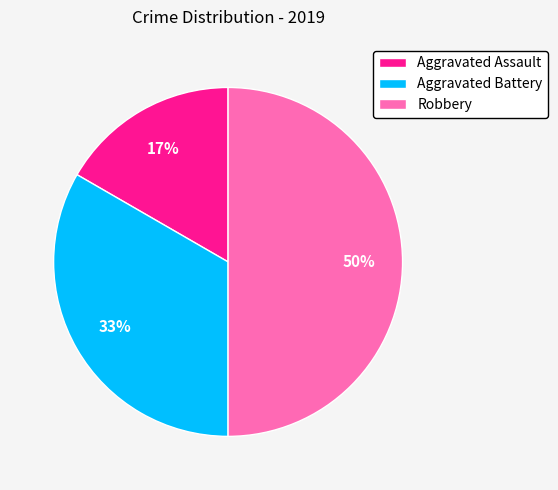

How many slices are in this pie chart?

3